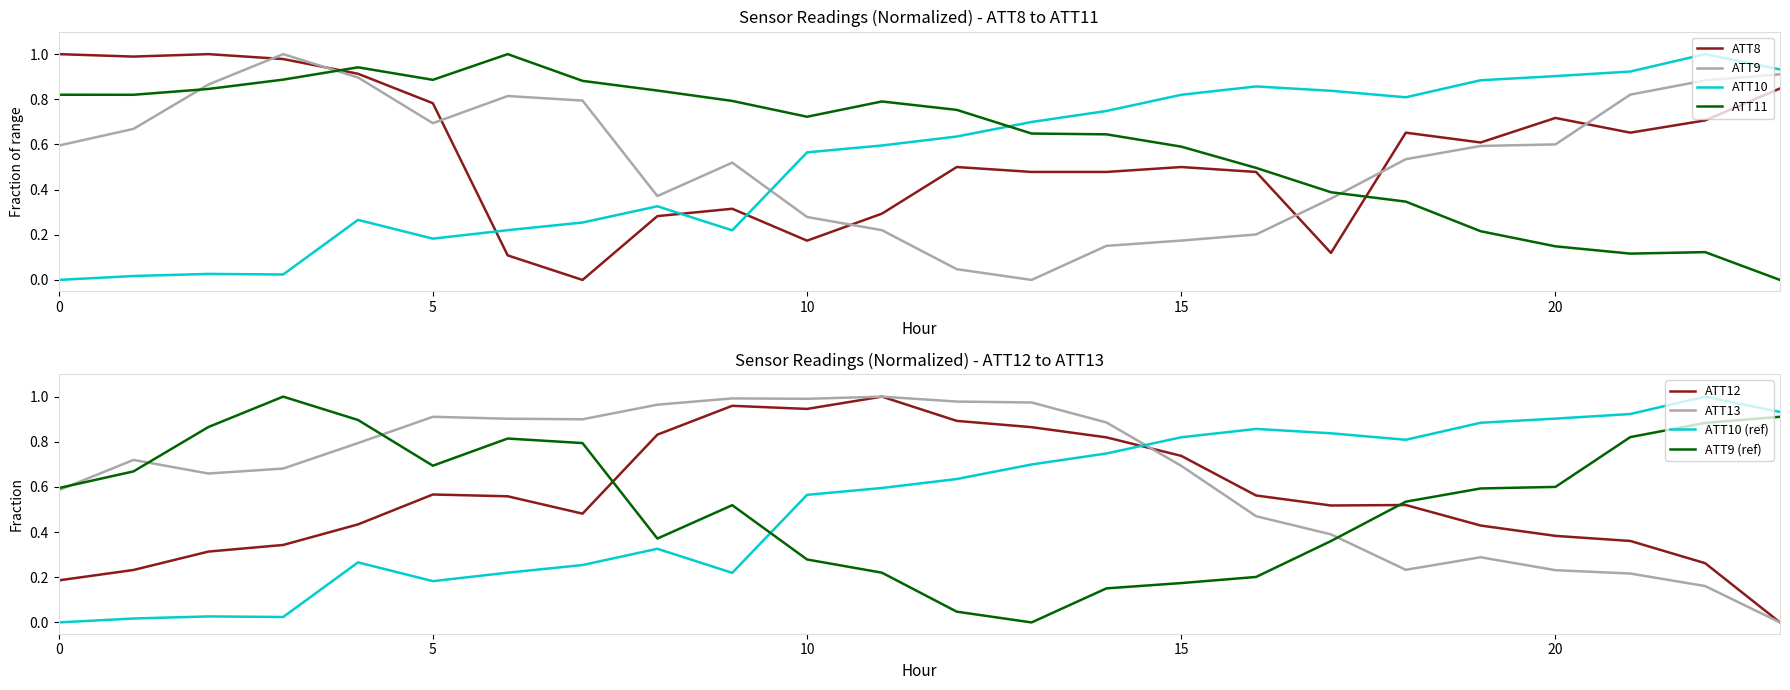

True or false: ATT9 has more than 0 points higher than both neighbors.

True